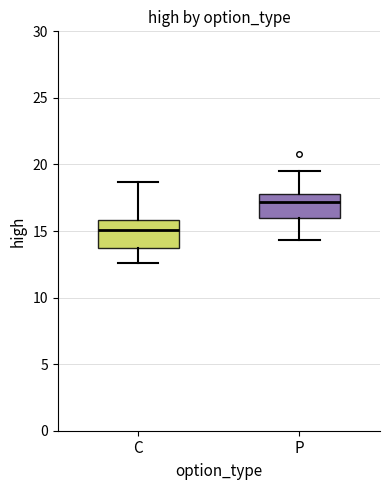

Where does the lower whisker of the box for C end on the y-axis? The values are not printed on the chart, so give them approximately, as read against the axis.

12.5